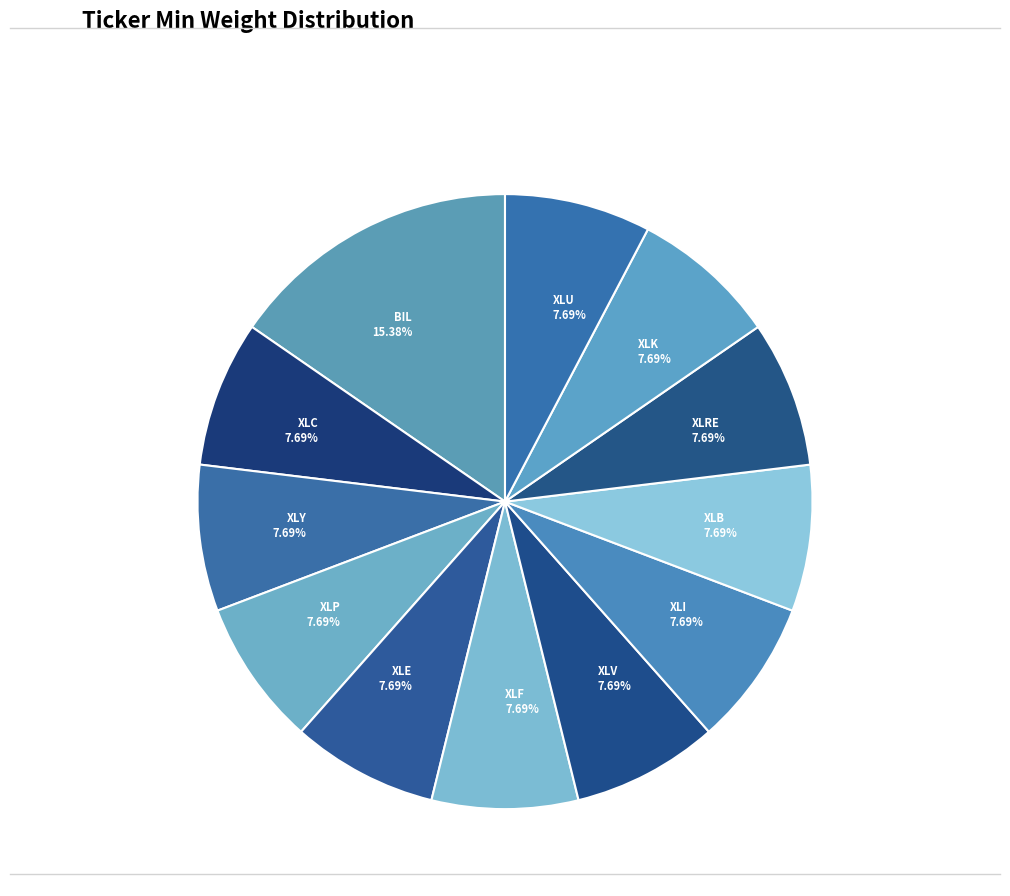

True or false: XLC accounts for 15% of the total.

False